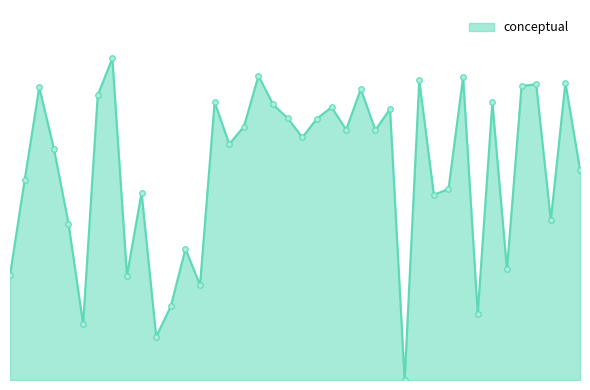

At which label is the value closest to 46?

5